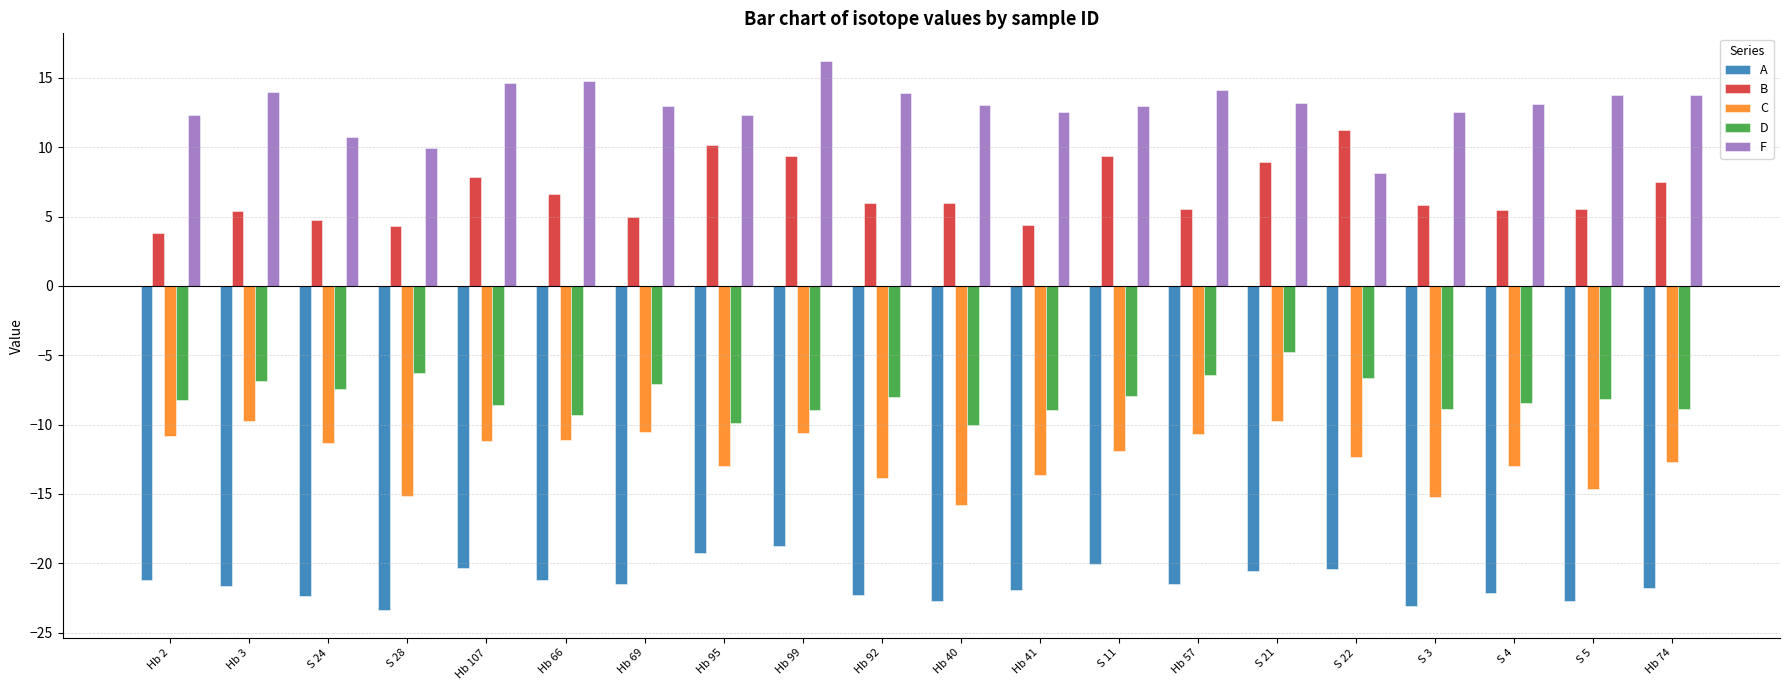

Rank the series at S 24 from highest to lowest value.

F, B, D, C, A